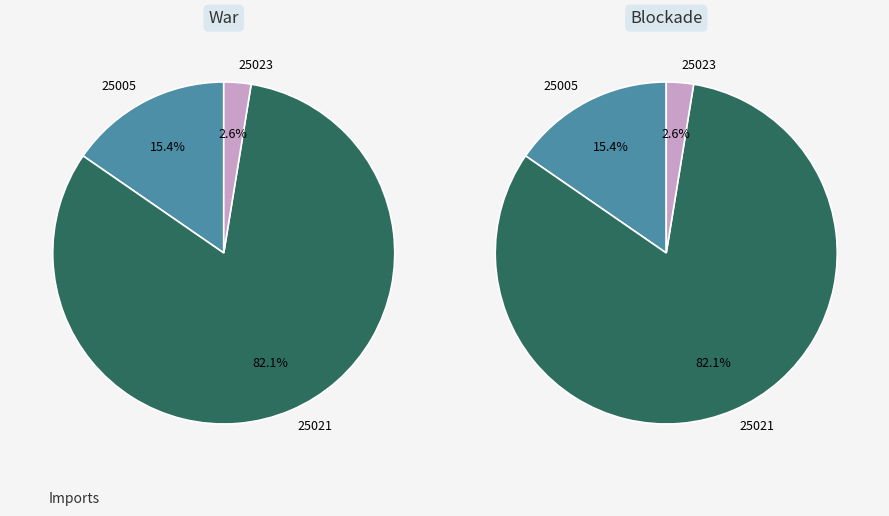

To the nearest percent, what is the average slice percentage?

33%